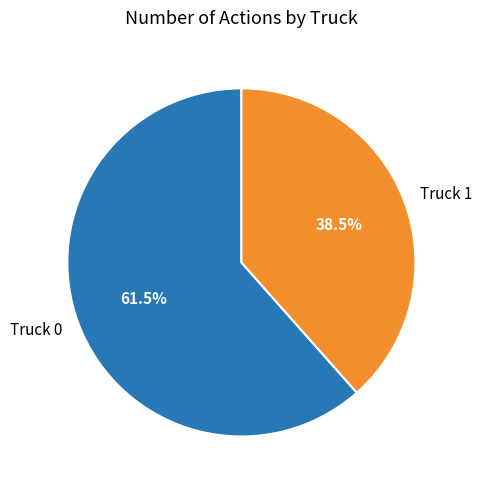

Combined, what portion of the pie is Truck 0 and Truck 1?

100.0%